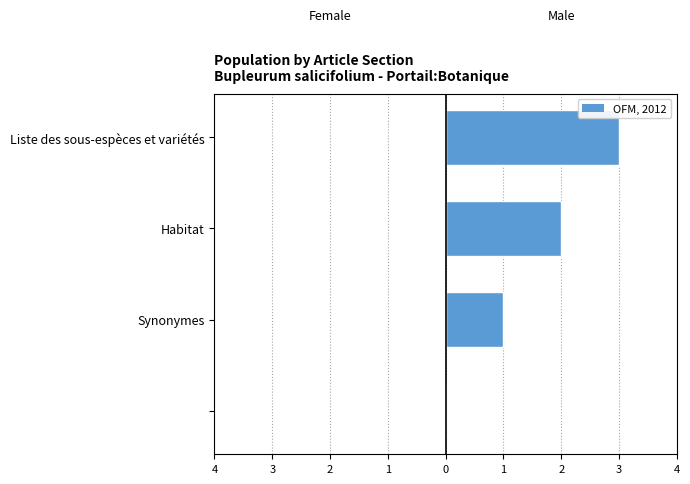

Are the bars horizontal?

Yes